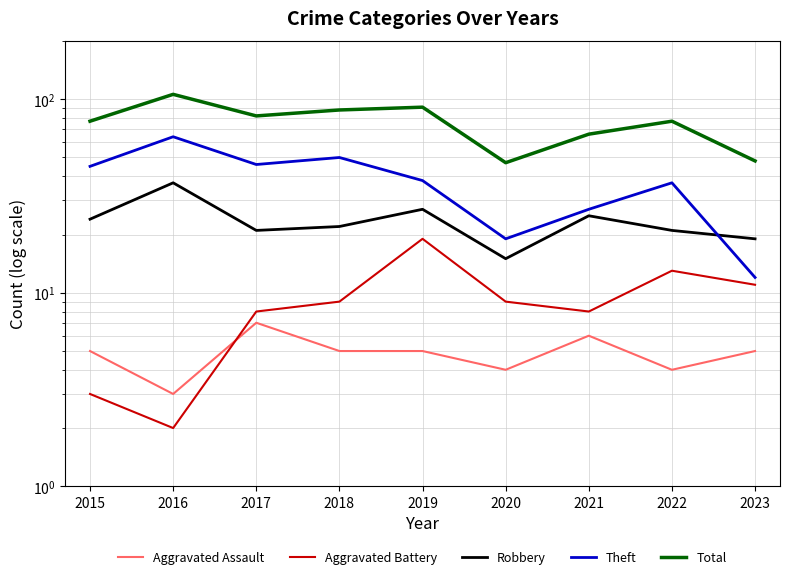

At 2022, list the series in order from largest to smallest.

Total, Theft, Robbery, Aggravated Battery, Aggravated Assault